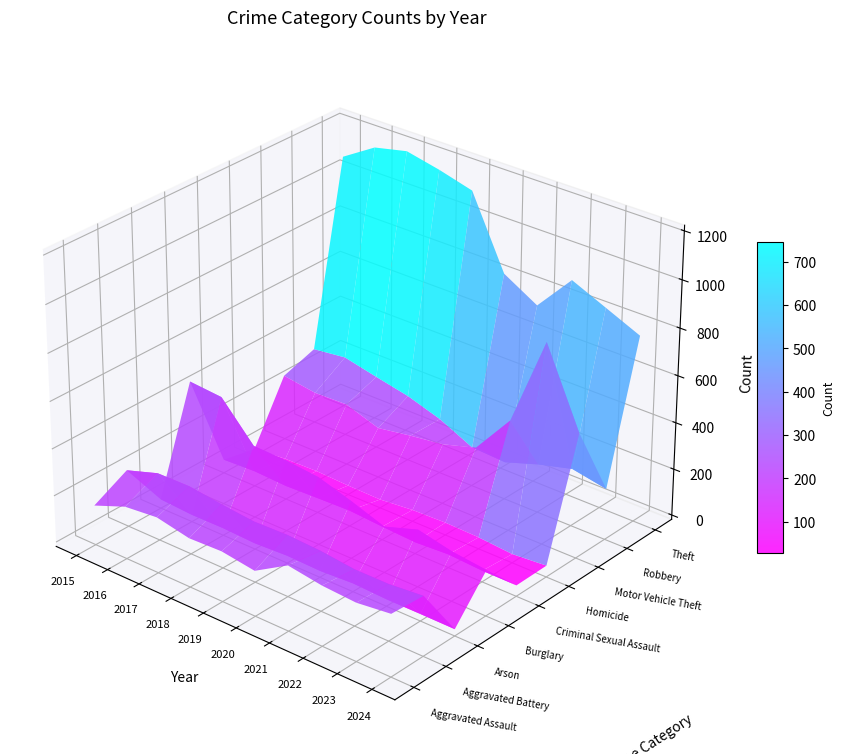

The Homicide series shows 11 at 2015. True or false?

True